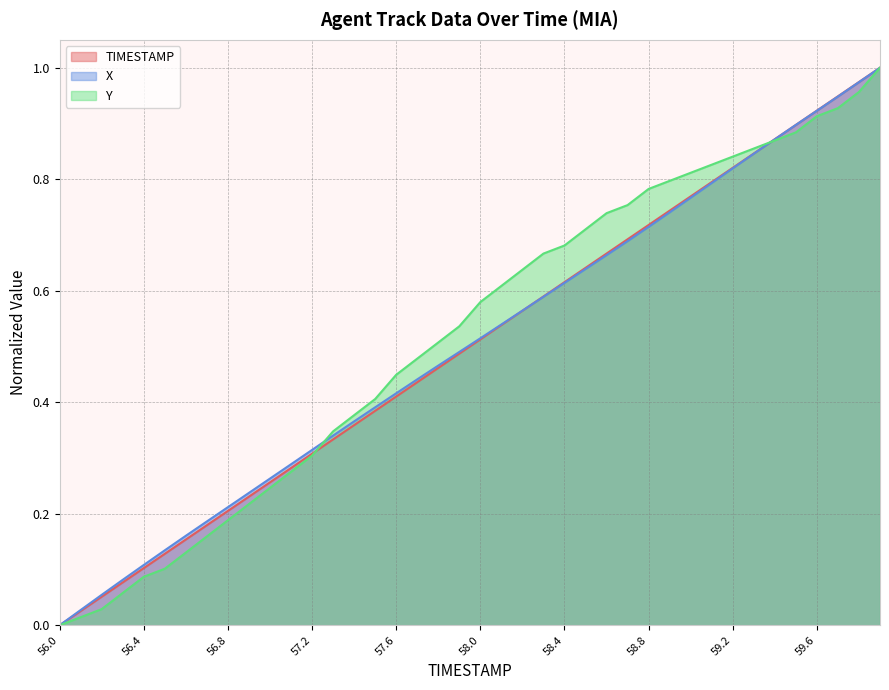

What are all the series names shown in the legend?

TIMESTAMP, X, Y